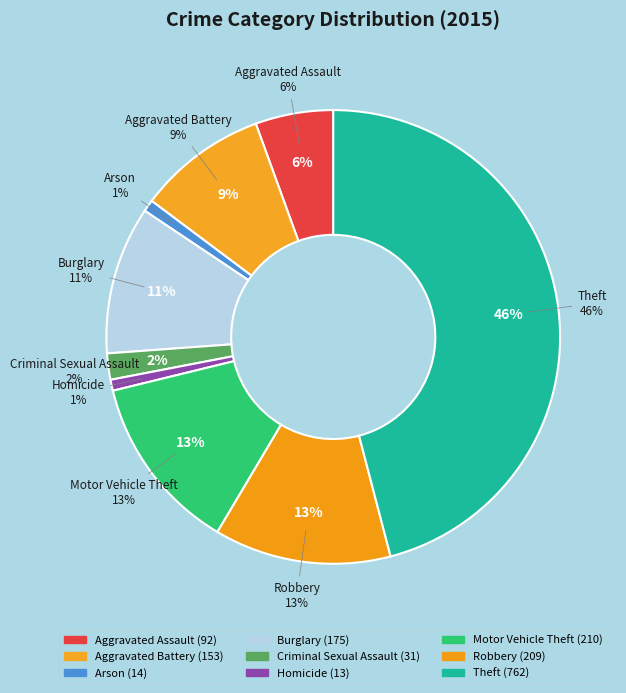

Rank the categories by value from highest to lowest.

Theft, Motor Vehicle Theft, Robbery, Burglary, Aggravated Battery, Aggravated Assault, Criminal Sexual Assault, Arson, Homicide